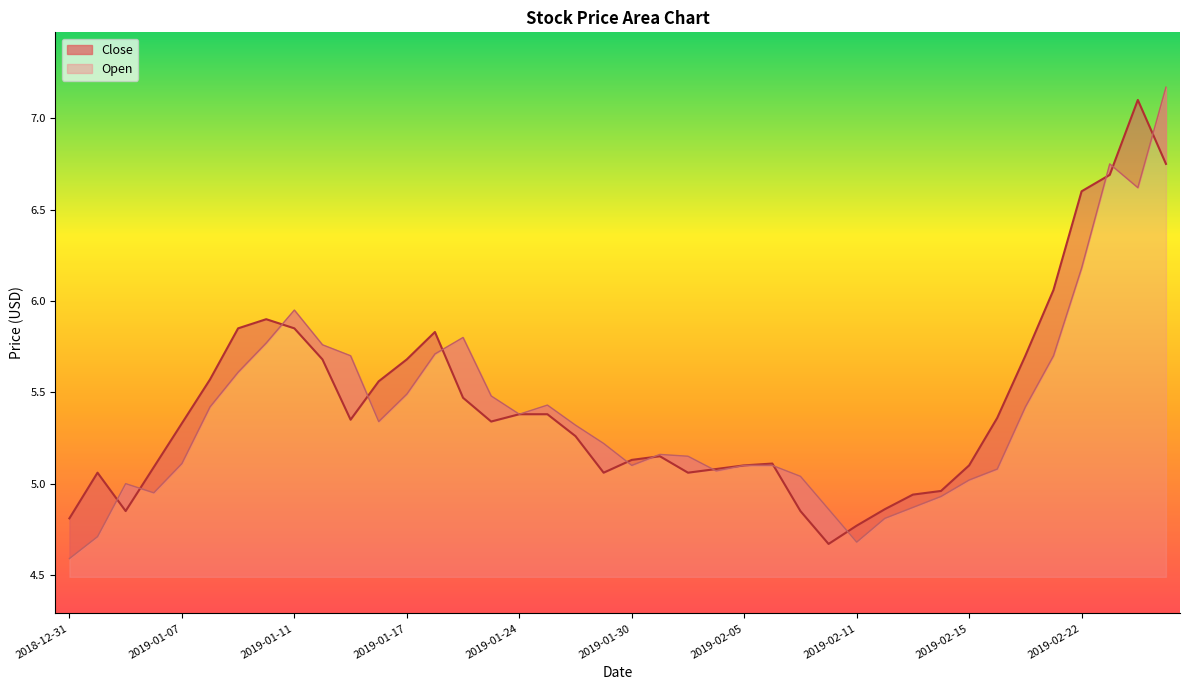

What is the maximum value shown in the chart?

7.2